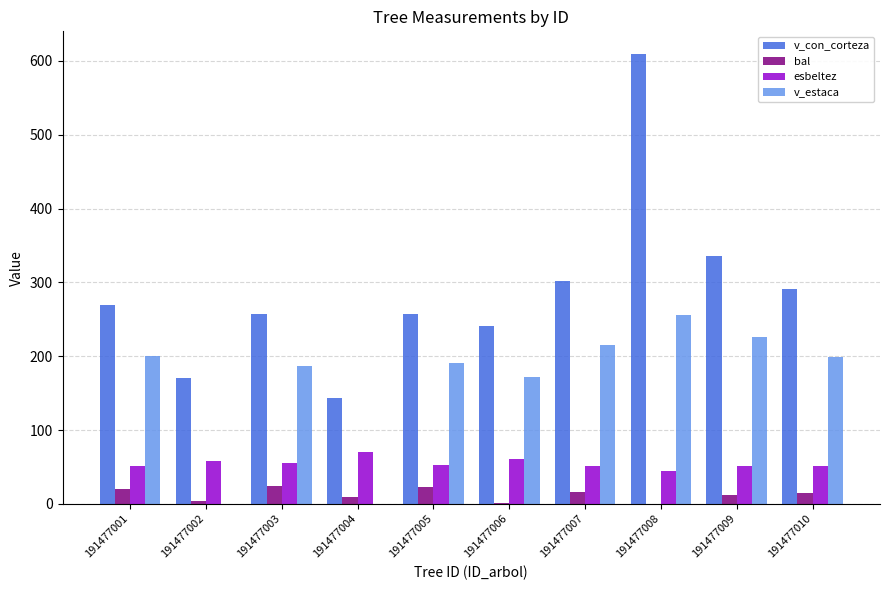

Between 191477001 and 191477004, which series saw the biggest shift?

v_estaca